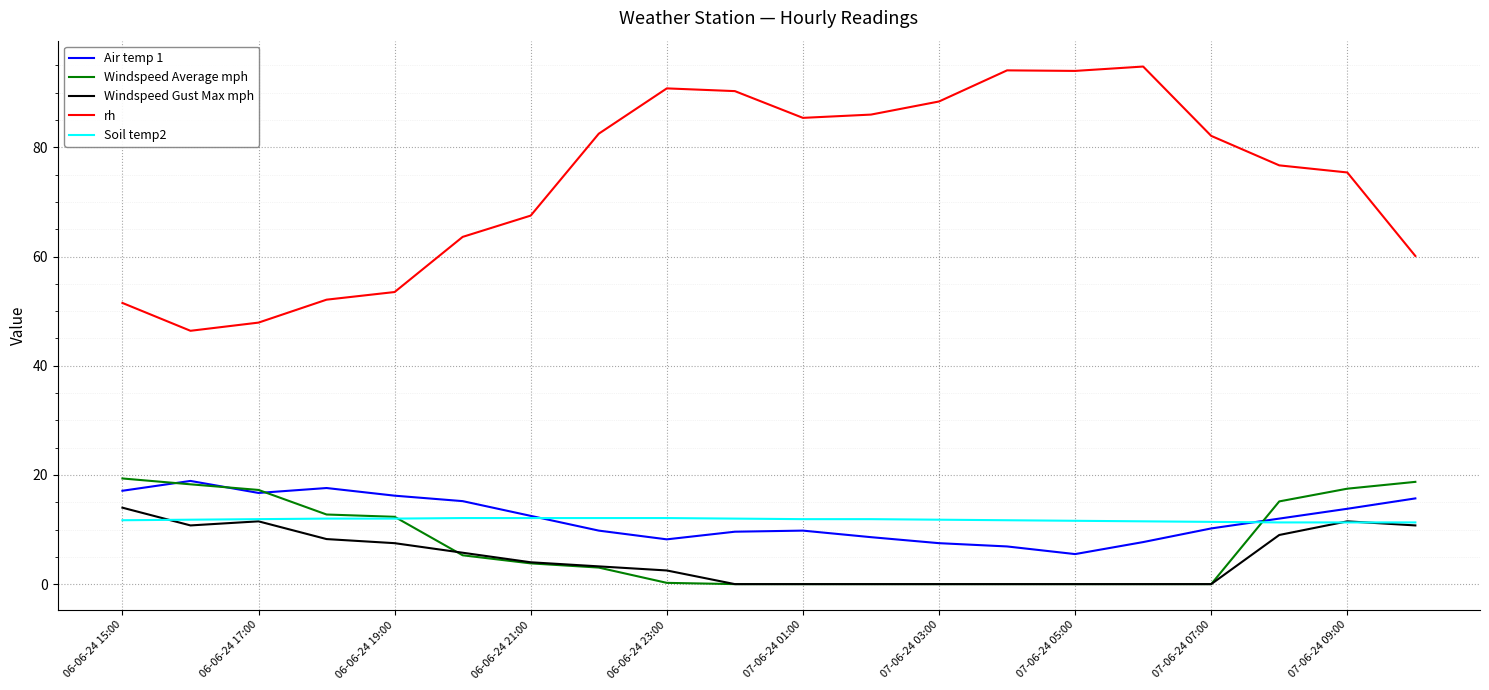

What is the minimum value for rh?

46.4